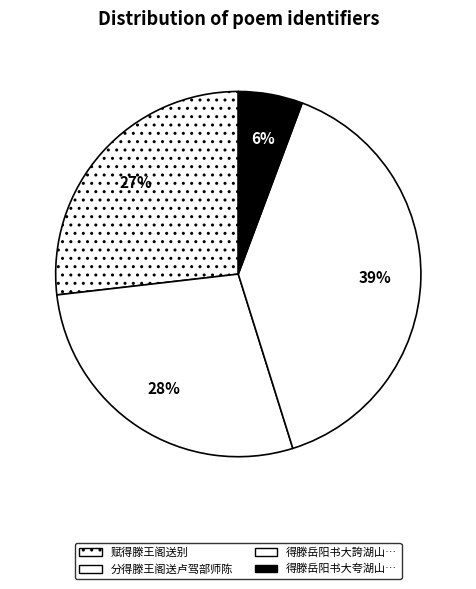

Which slice is the smallest?

得滕岳阳书大夸湖山…